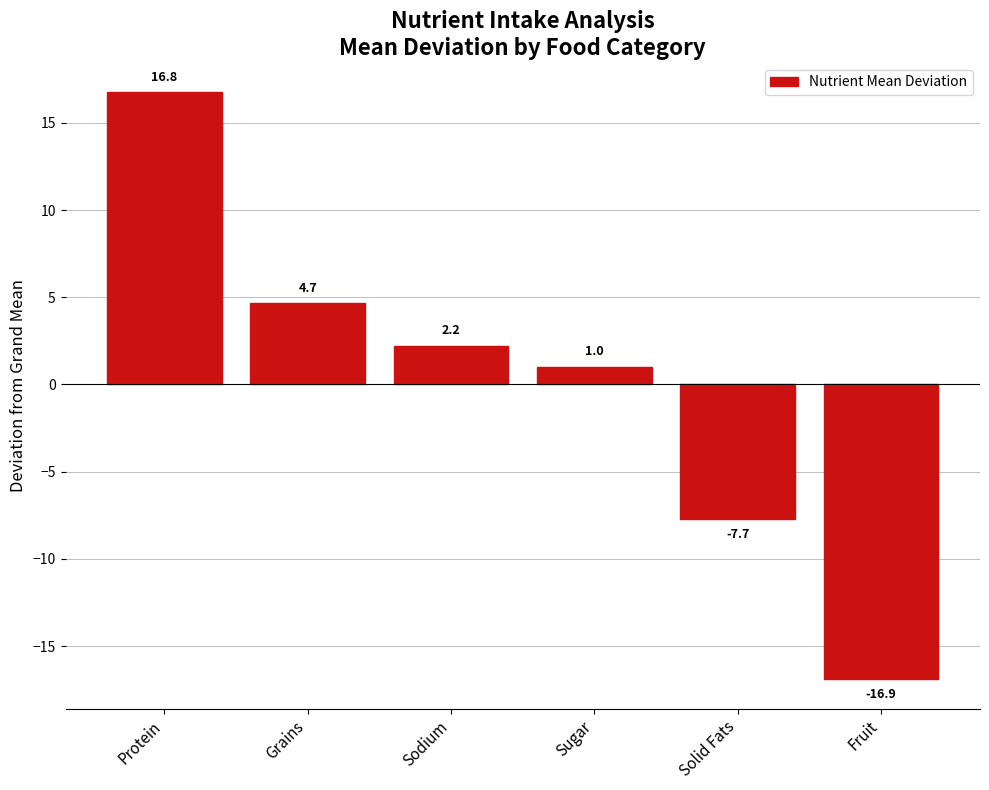

Which has a higher value, Sodium or Grains?

Grains